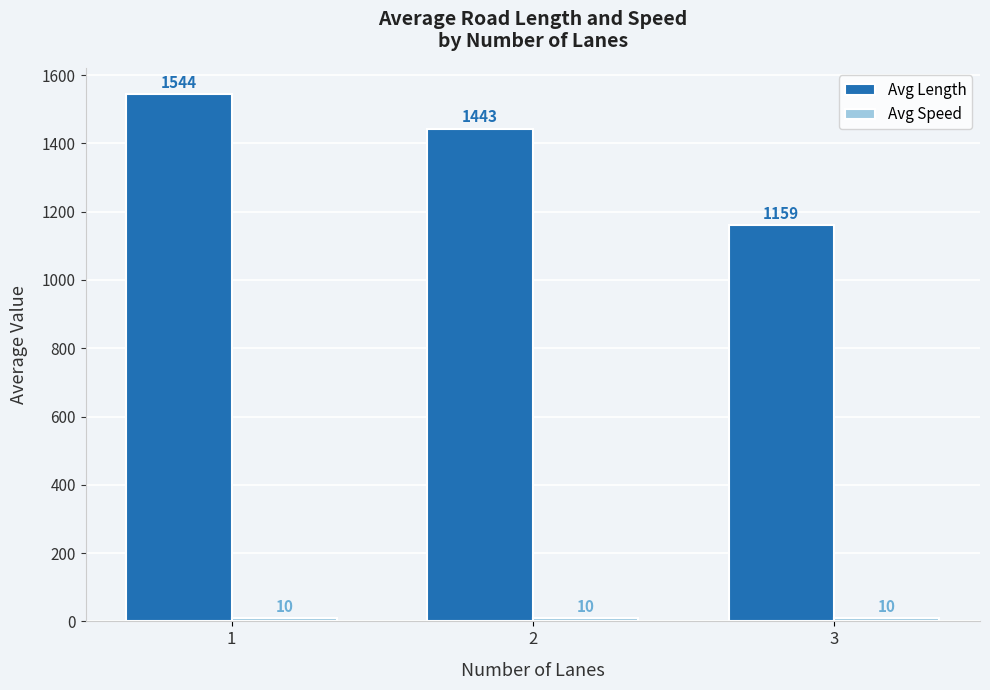

Rank the categories by Avg Length value from lowest to highest.

3, 2, 1